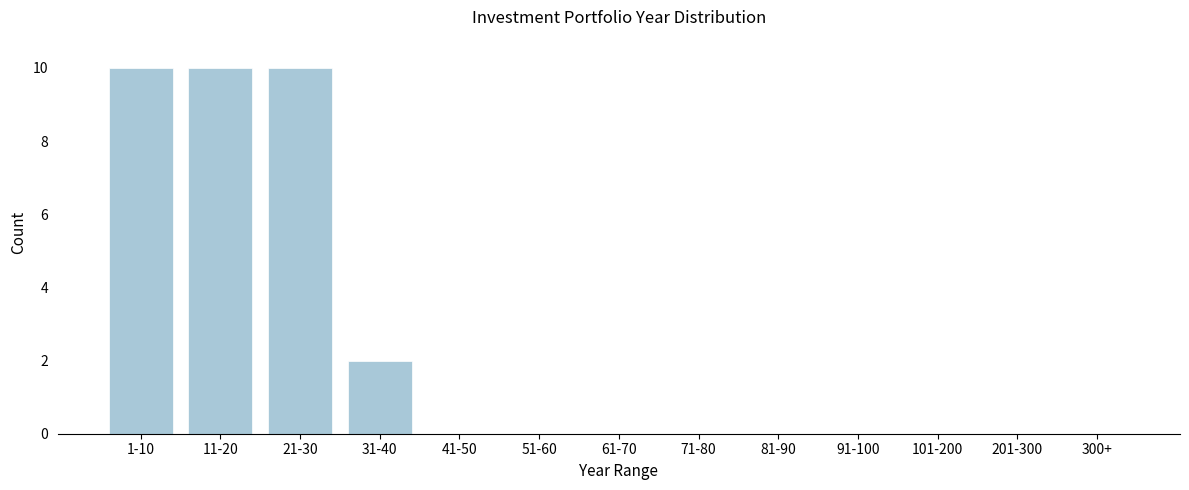

Reading left to right, transcribe all the data shown in this chart.

1-10=10	11-20=10	21-30=10	31-40=2	41-50=0	51-60=0	61-70=0	71-80=0	81-90=0	91-100=0	101-200=0	201-300=0	300+=0